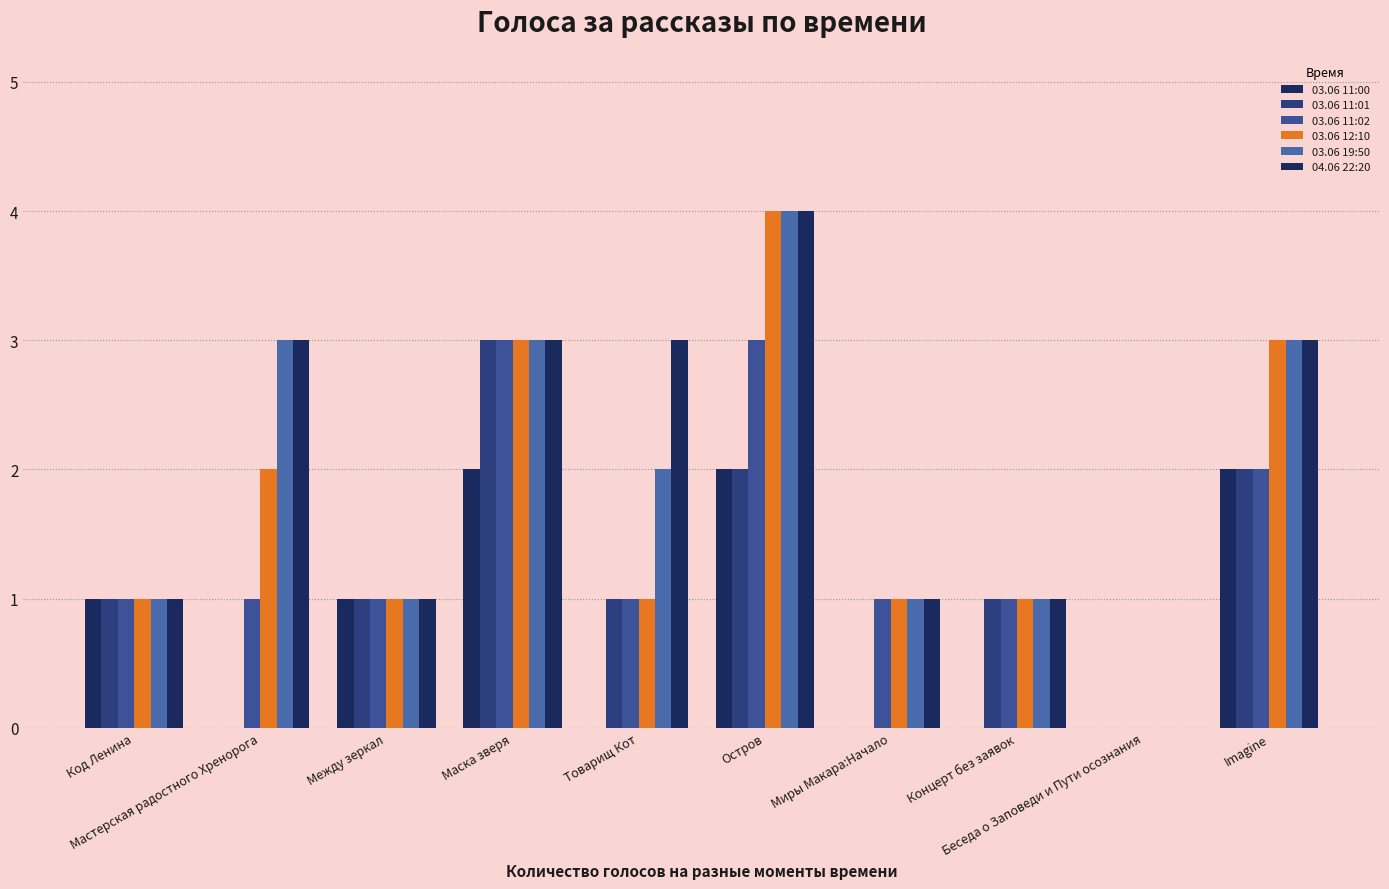

Are the bars horizontal?

No